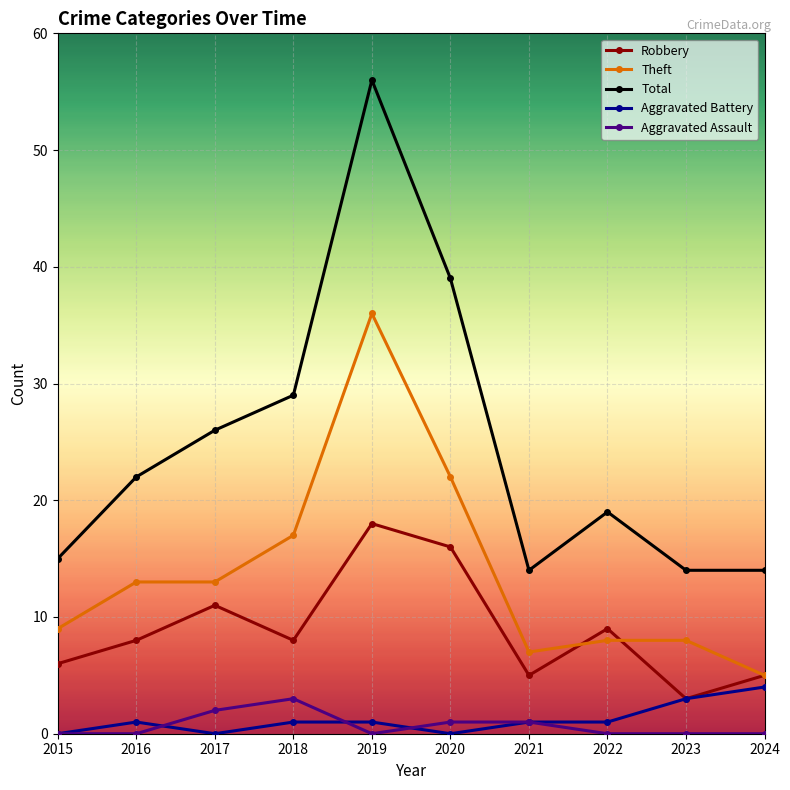

True or false: Total has more than 0 points higher than both neighbors.

True